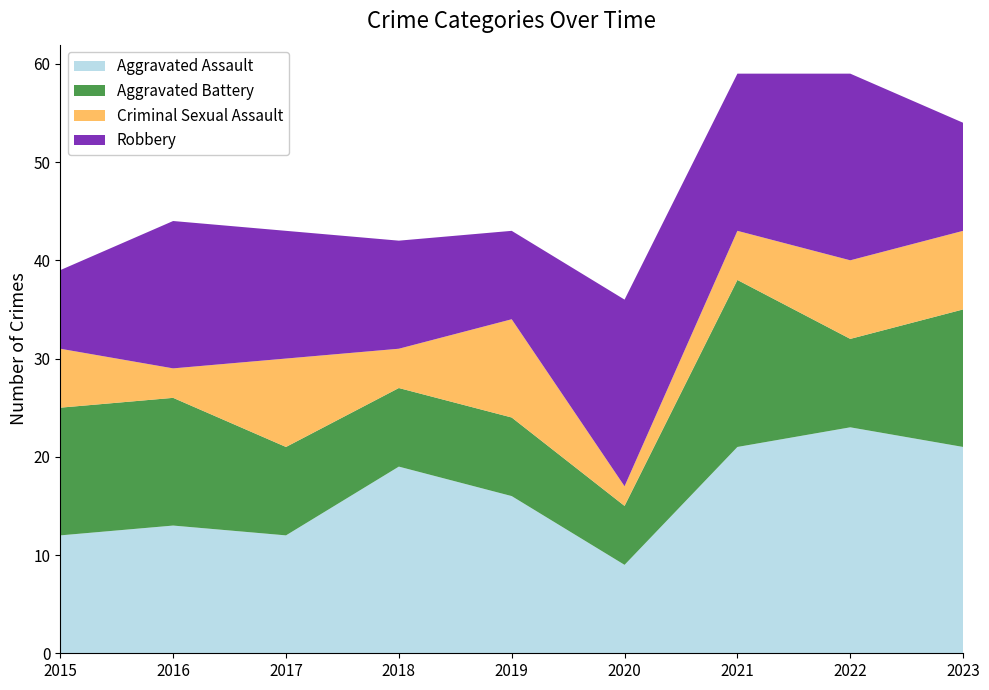

Reading left to right, transcribe all the data shown in this chart.

Aggravated Assault: 12	13	12	19	16	9	21	23	21
Aggravated Battery: 13	13	9	8	8	6	17	9	14
Criminal Sexual Assault: 6	3	9	4	10	2	5	8	8
Robbery: 8	15	13	11	9	19	16	19	11